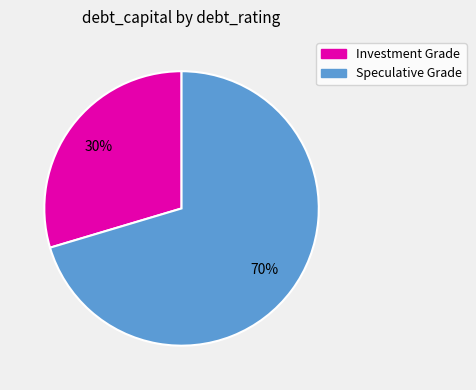

Is there a majority slice in this chart?

Yes